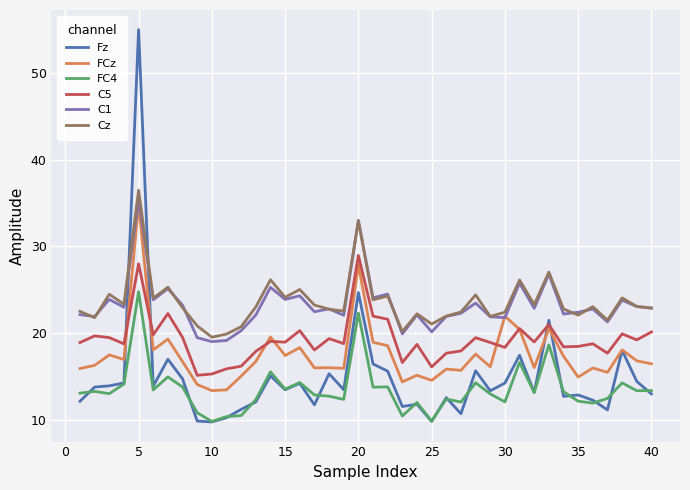

True or false: C5 and C1 intersect in this chart.

False